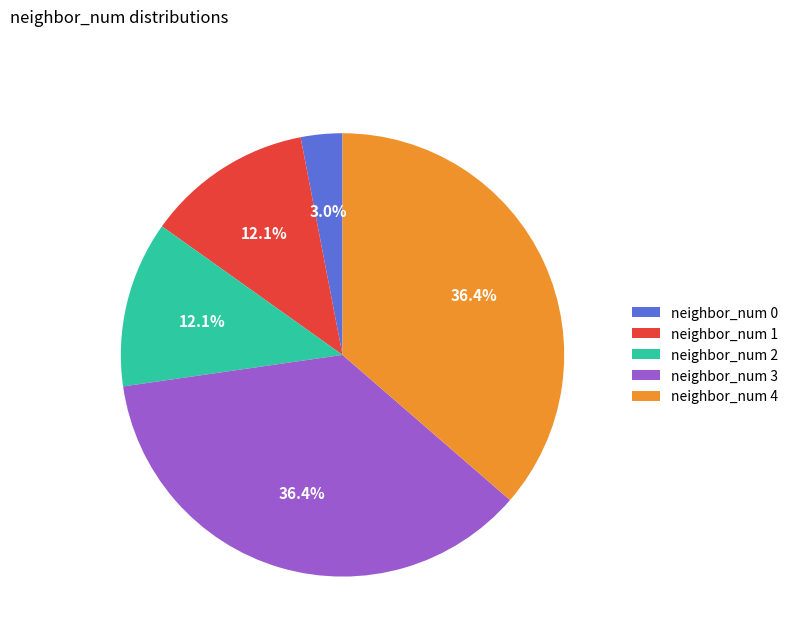

How many slices are in this pie chart?

5